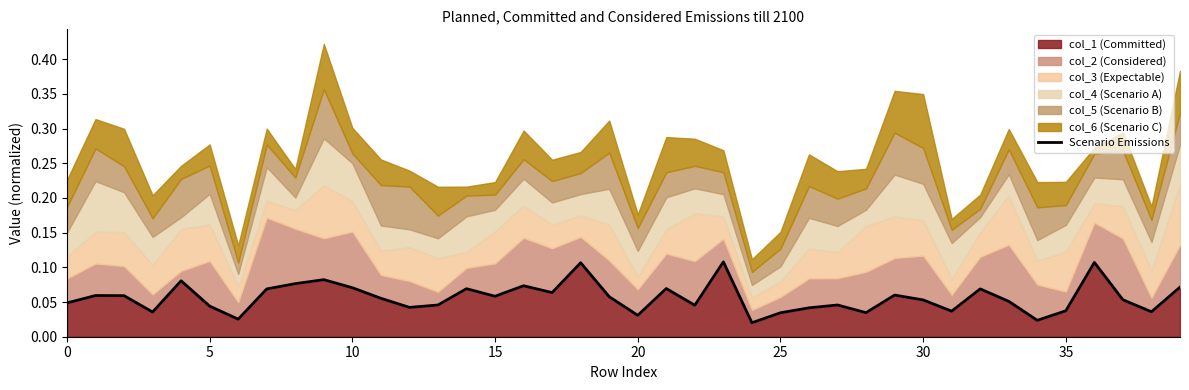

True or false: the data shows 0.0 at 27.

False